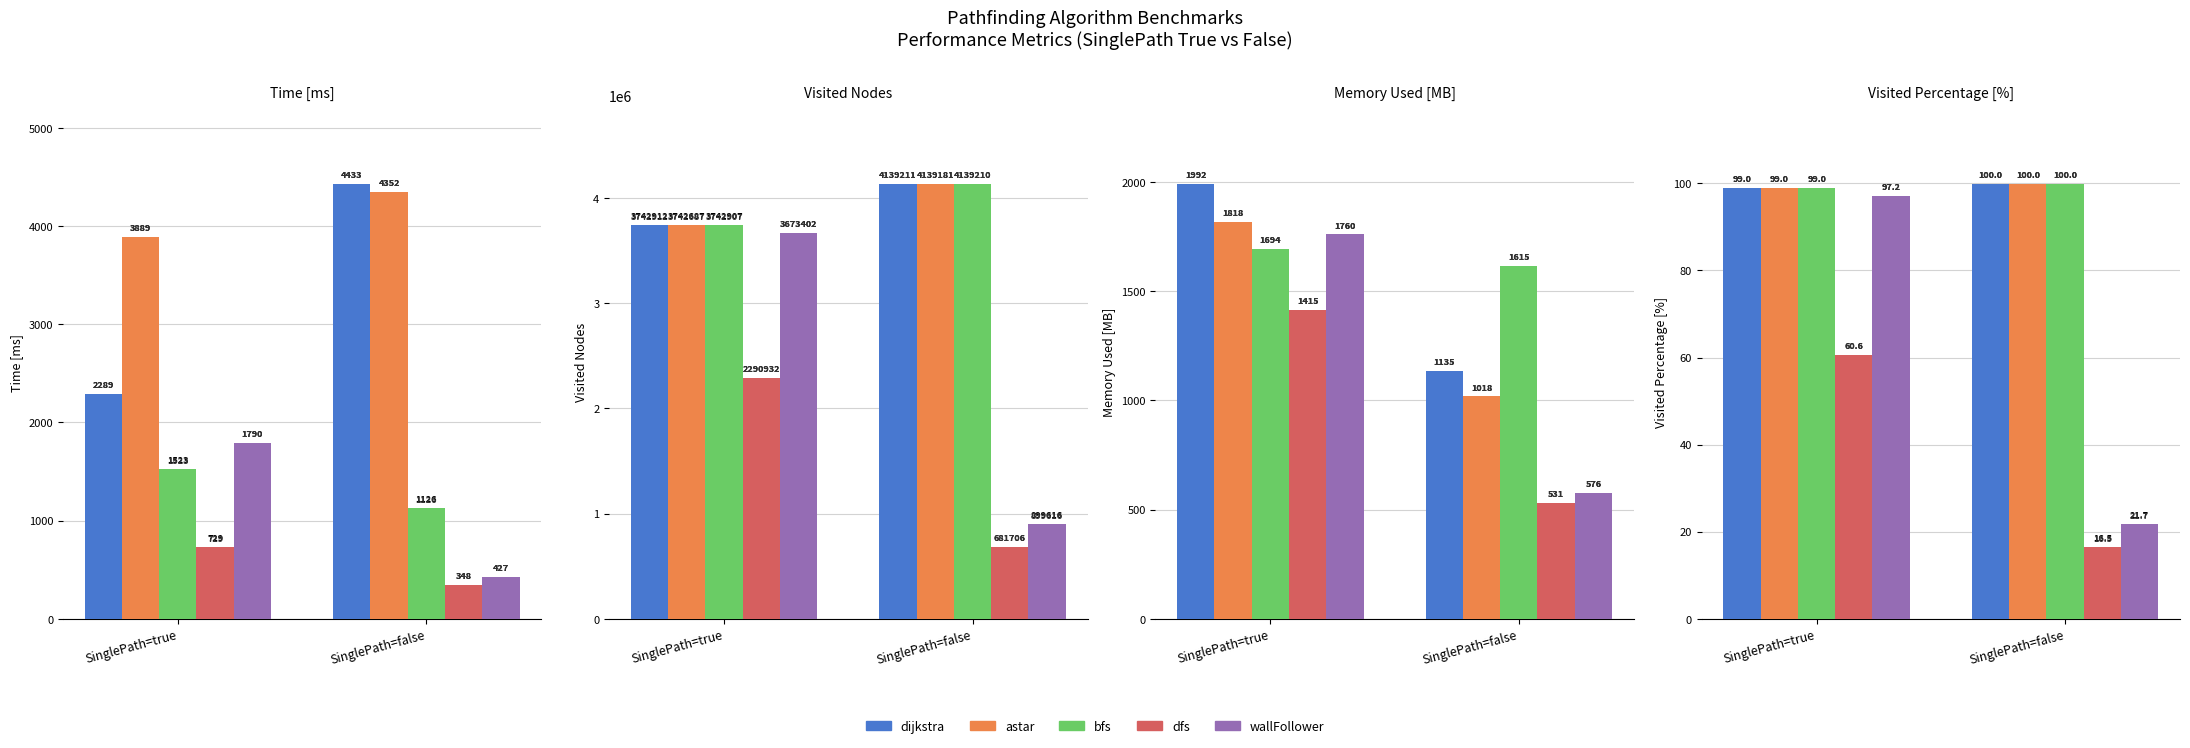

What is the smallest value displayed?

16.5